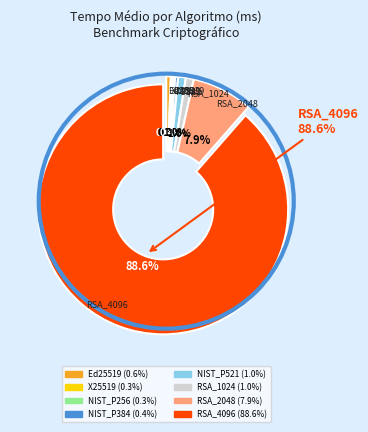

Rank the categories by value from lowest to highest.

X25519, NIST_P256, NIST_P384, Ed25519, NIST_P521, RSA_1024, RSA_2048, RSA_4096